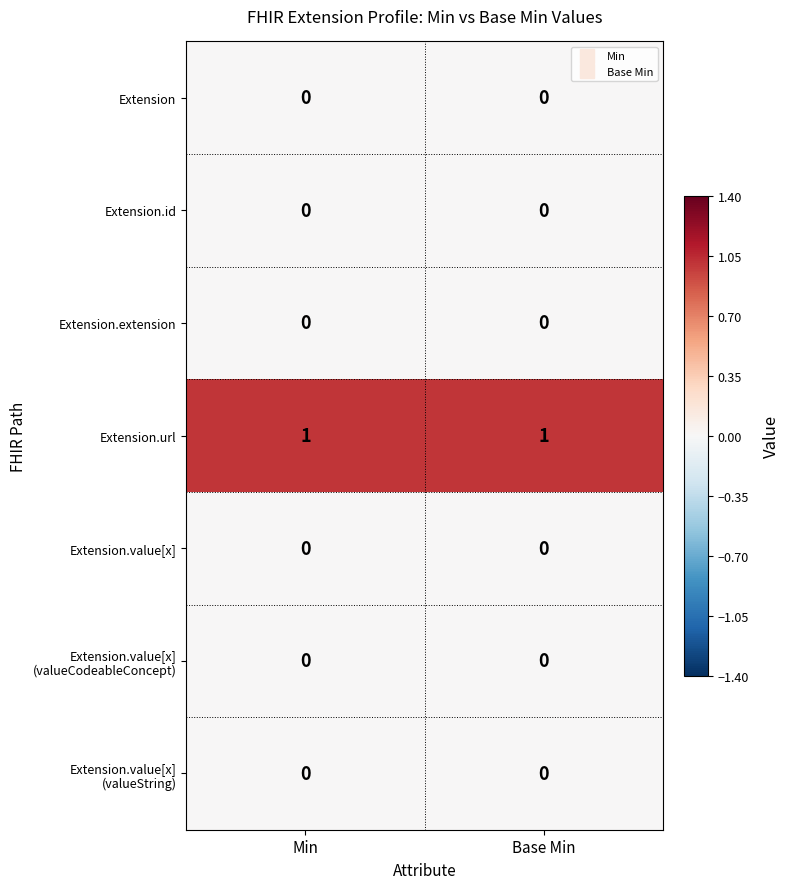

Which series has the largest total across all categories?

Extension.url